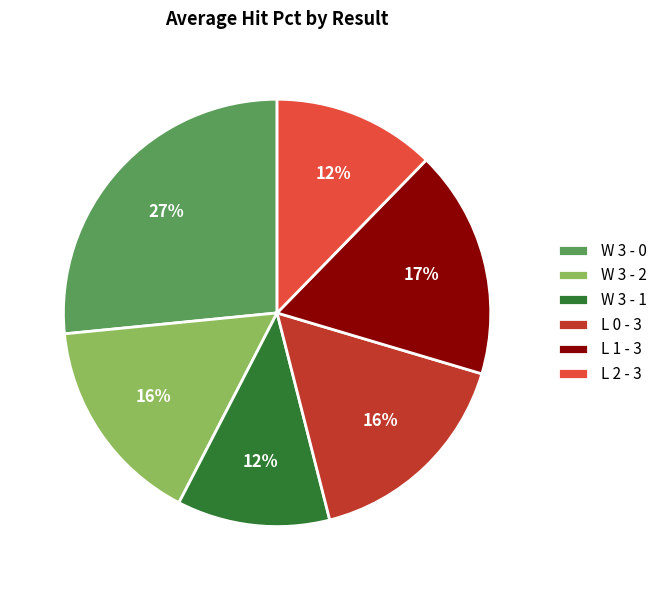

Does any single category account for the majority?

No